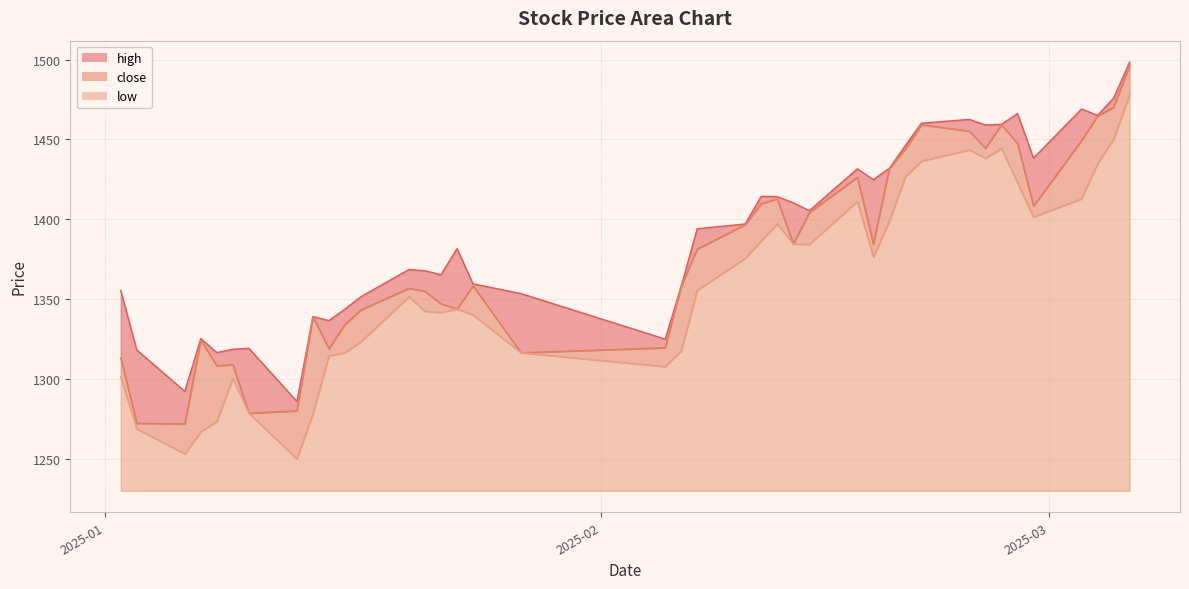

True or false: low has more than 2 interior local peaks.

True